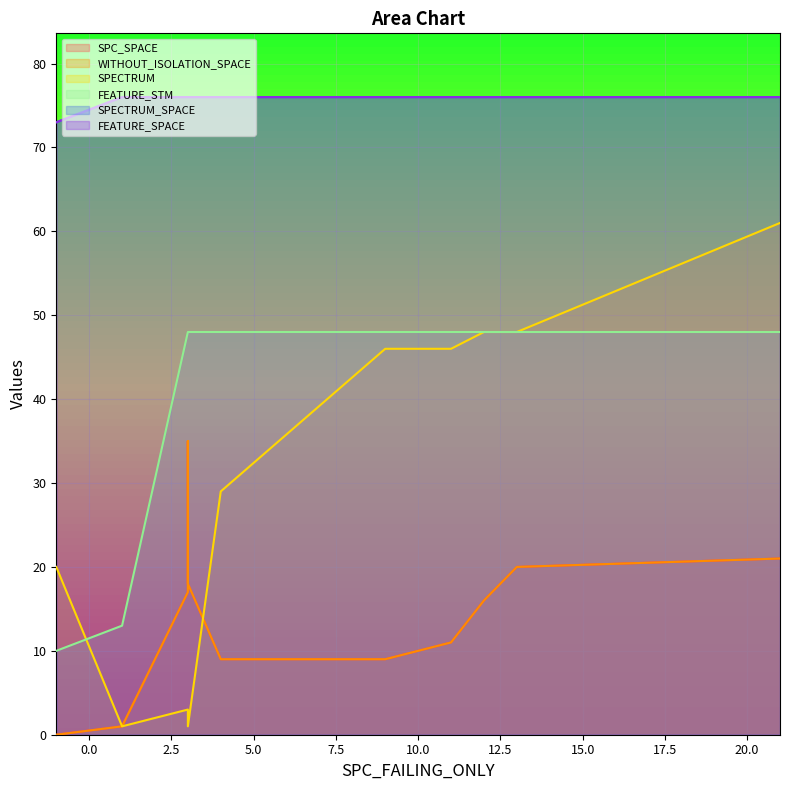

Rank the categories by FEATURE_SPACE value from highest to lowest.

0, 1, 2, 3, 4, 5, 7, 8, 9, 10, 6